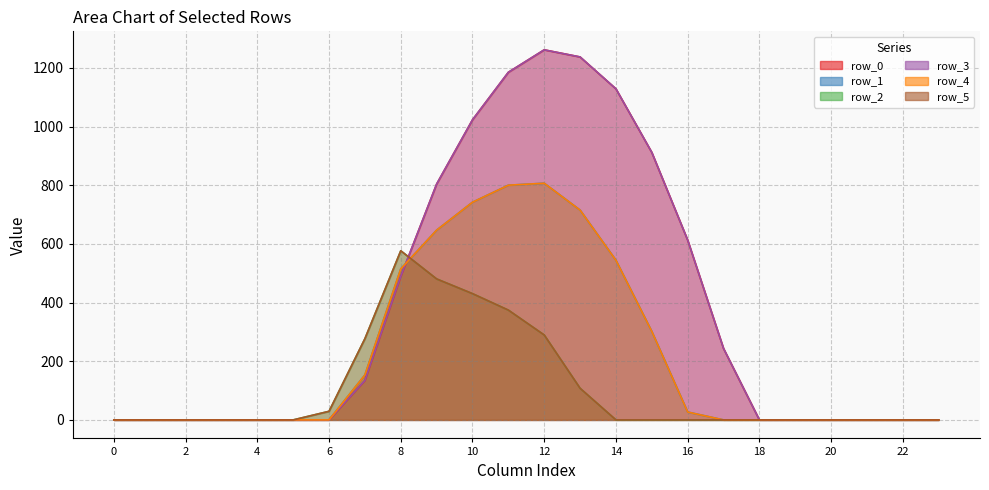

At which category is the sum across all series the highest?

11